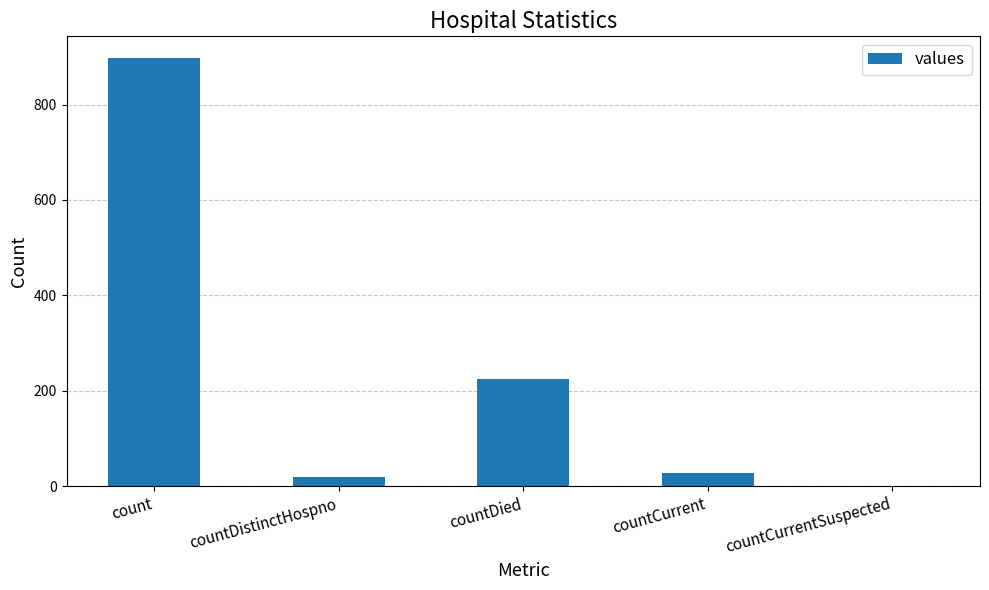

What is the change in value from countCurrent to countCurrentSuspected?

-27